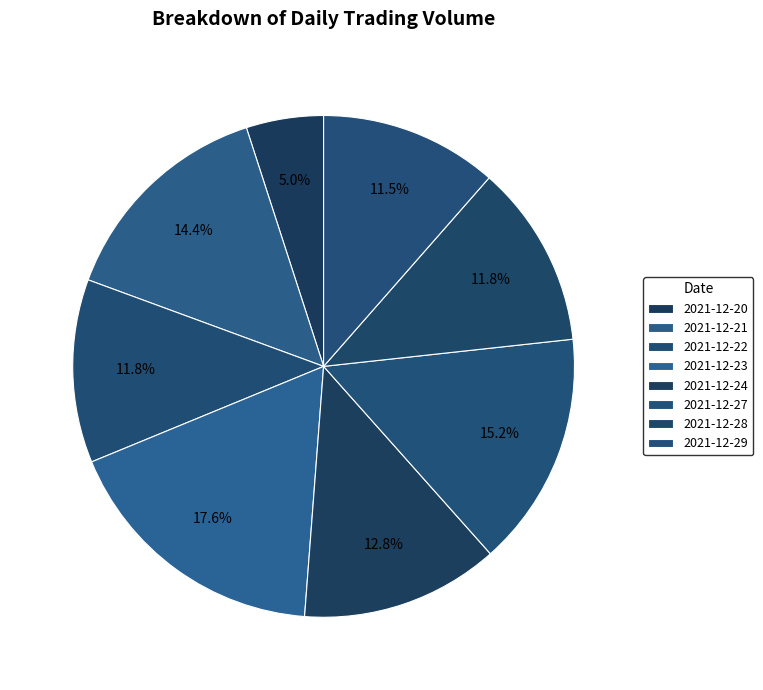

To the nearest percent, what is the average slice percentage?

12%